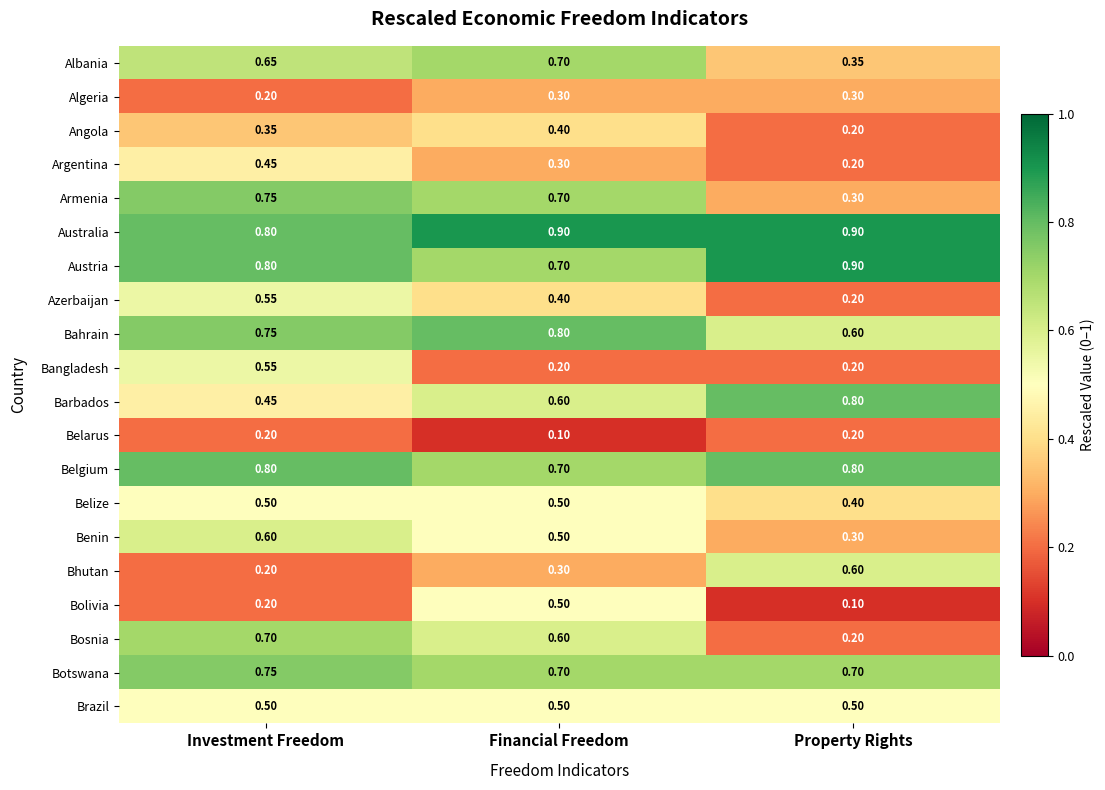

At which label is Bhutan closest to 0?

Investment Freedom